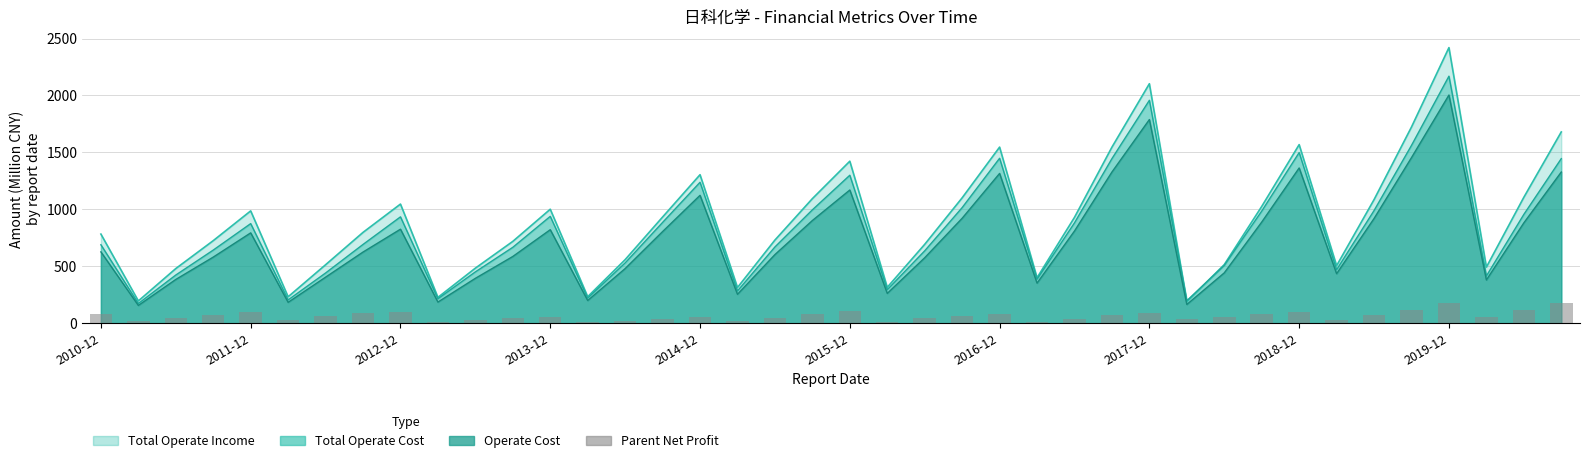

The value at 2019-12 is 5.7. True or false?

False